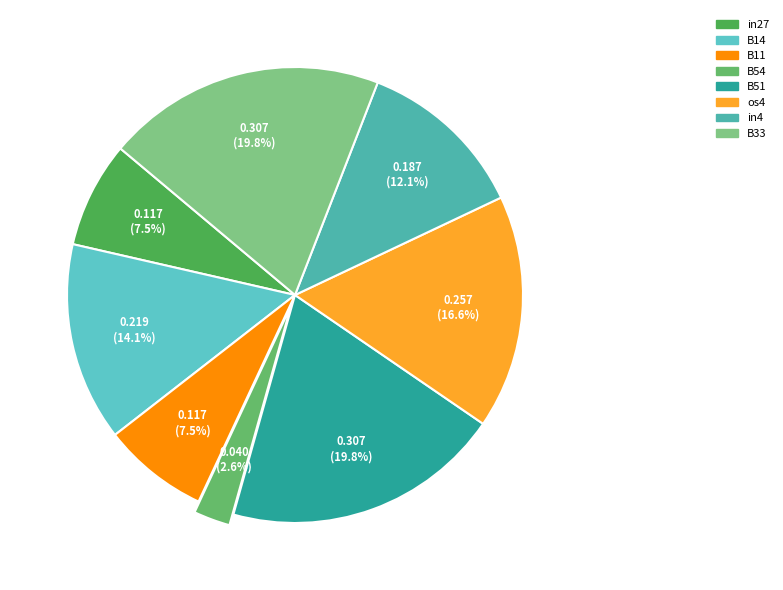

How many segments does this pie chart have?

8